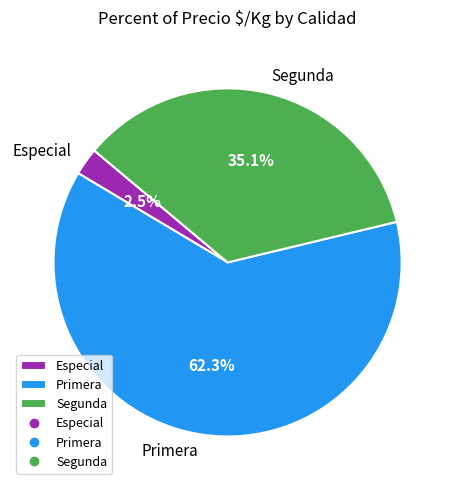

Is there any slice that represents more than half of the pie?

Yes